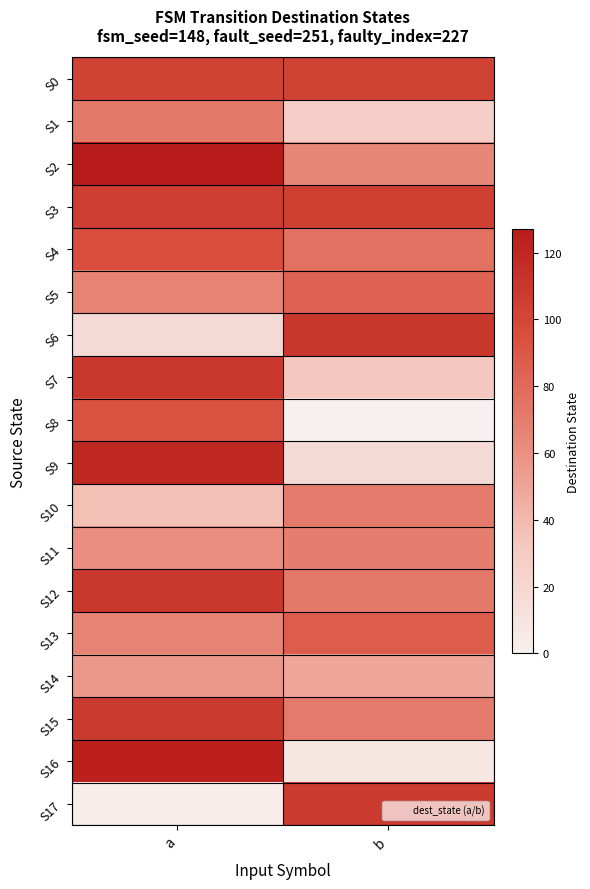

Which has a higher value, b or a?

b